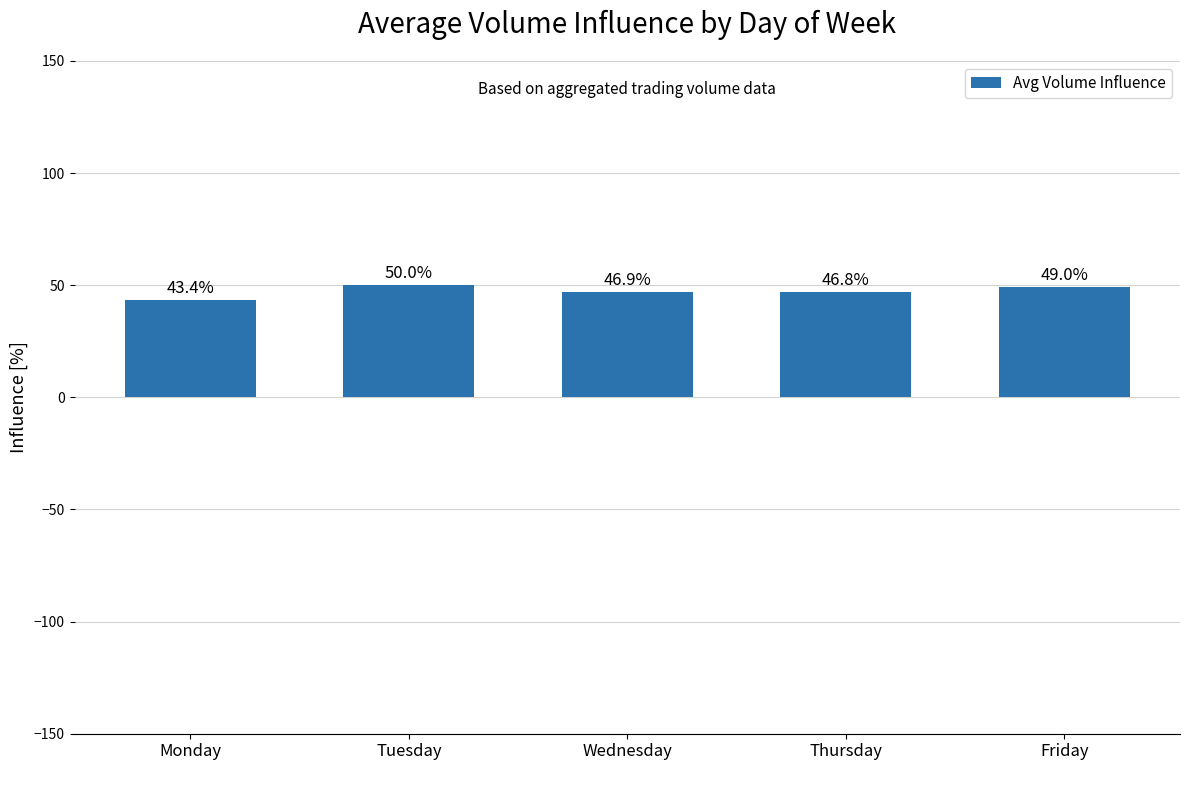

List the labels in order of value, largest first.

Tuesday
, Friday
, Wednesday
, Thursday
, Monday
